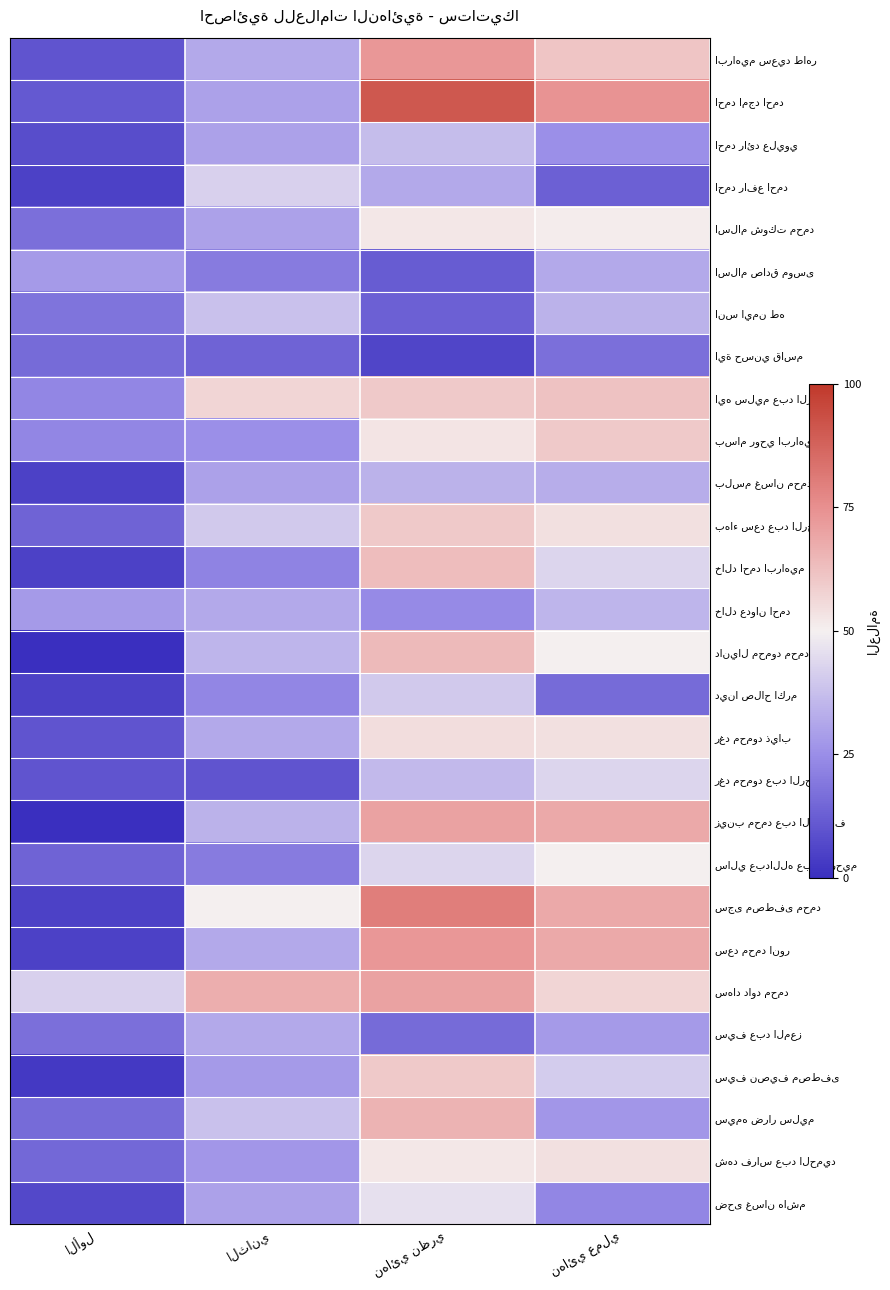

Which category has the highest value in the اسلام شوكت محمد series?

نهائي نظري